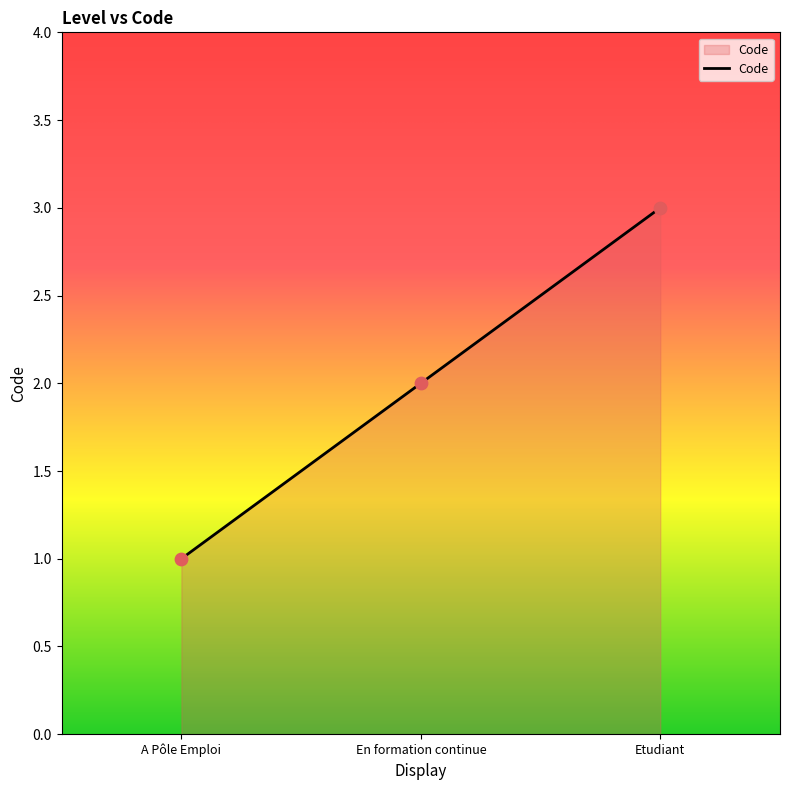

What is the change in value from A Pôle Emploi to En formation continue?

+1